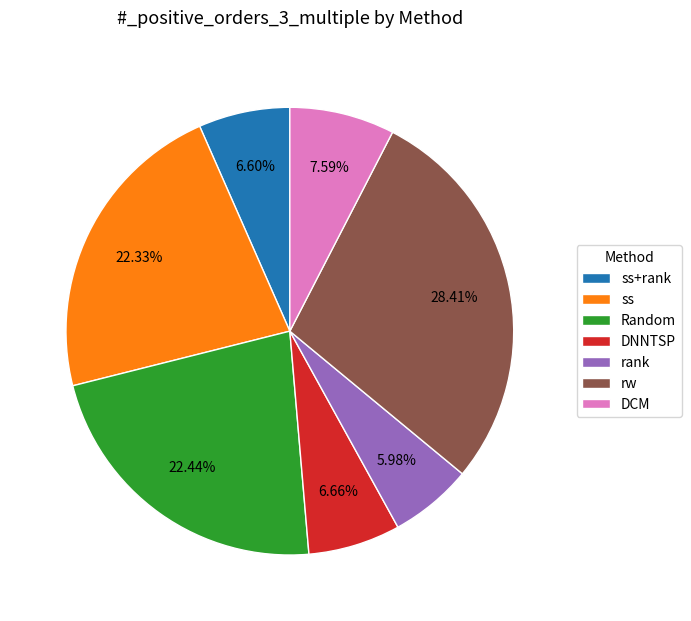

Does Random represent more than half of the total?

No